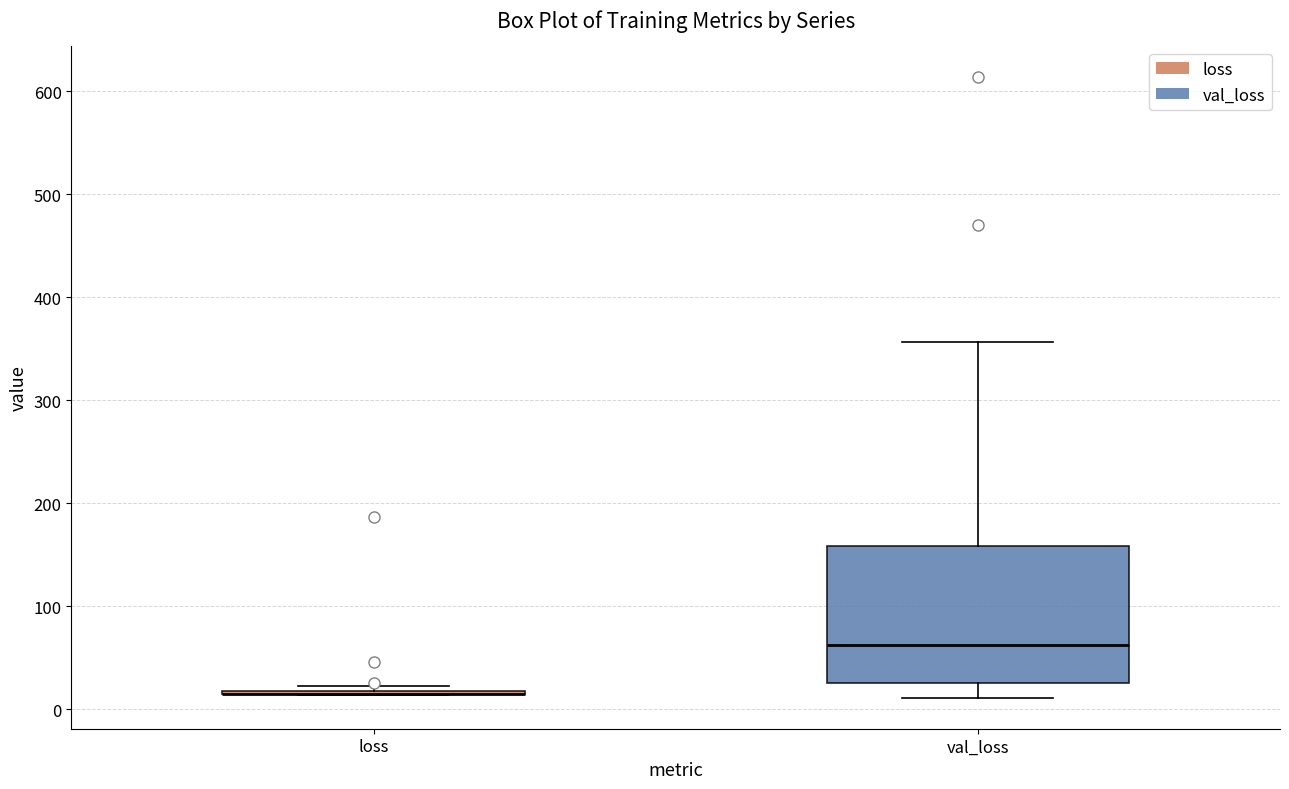

Reading left to right, transcribe this box plot: for each box, give where its median line is, the range the box spans, and where its two whiskers end, as read against the y-axis. The values are not printed on the chart, so give them approximately, as read against the axis.

loss: box collapsed to a line at 20, whiskers 10 to 20
val_loss: median 60, box 30 to 160, whiskers 10 to 360